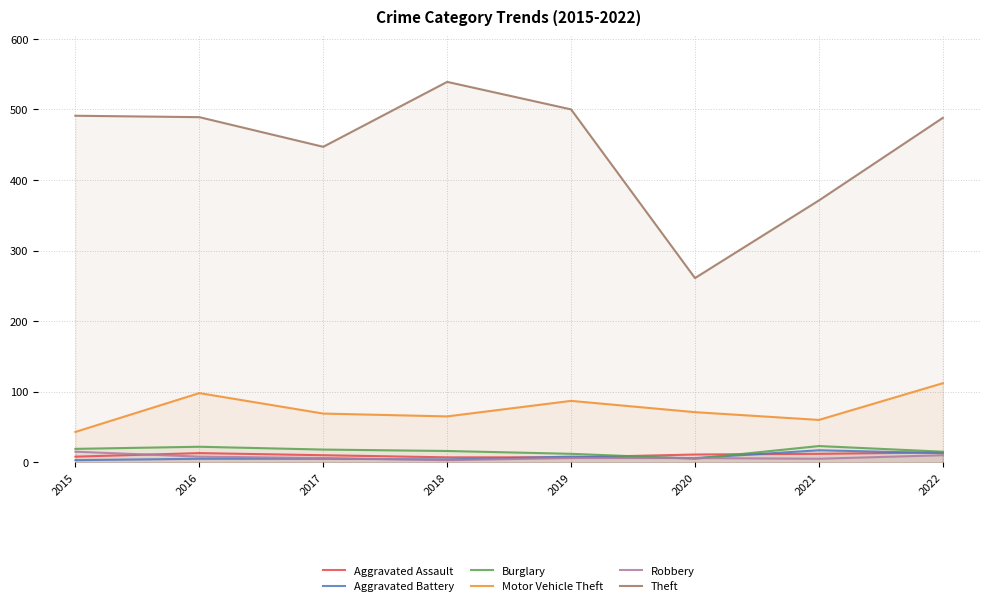

What is the value of the Robbery point at the 4th from the left?

3